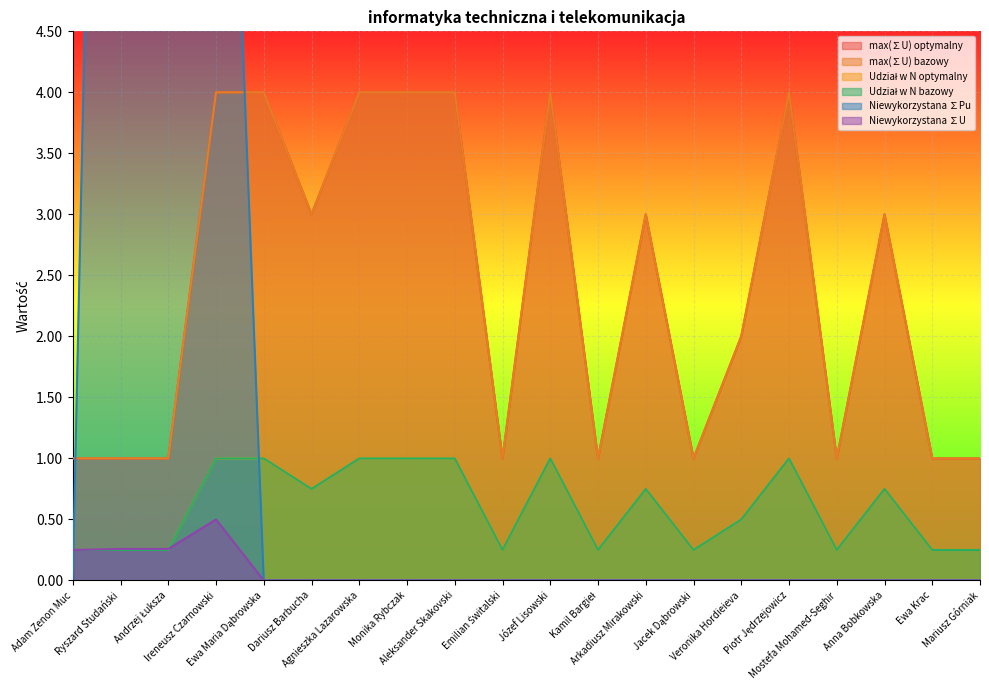

What is the total value across all series at Agnieszka Lazarowska?

10.0